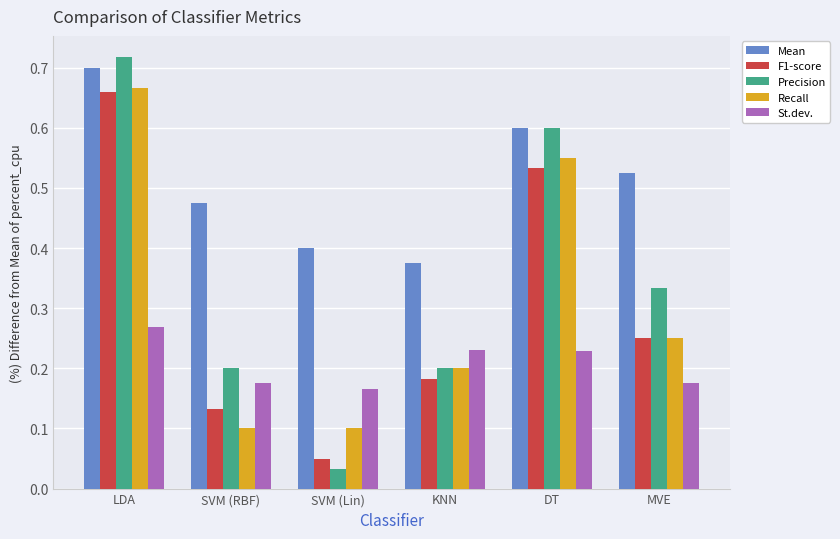

What is the sum of all St.dev. values?

1.2